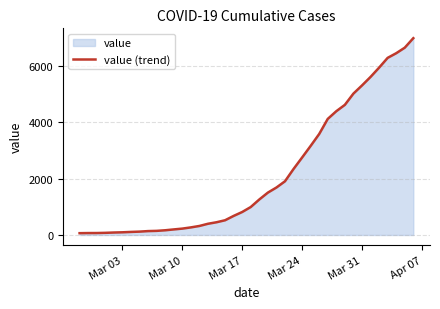

What is the greatest value displayed?

6995